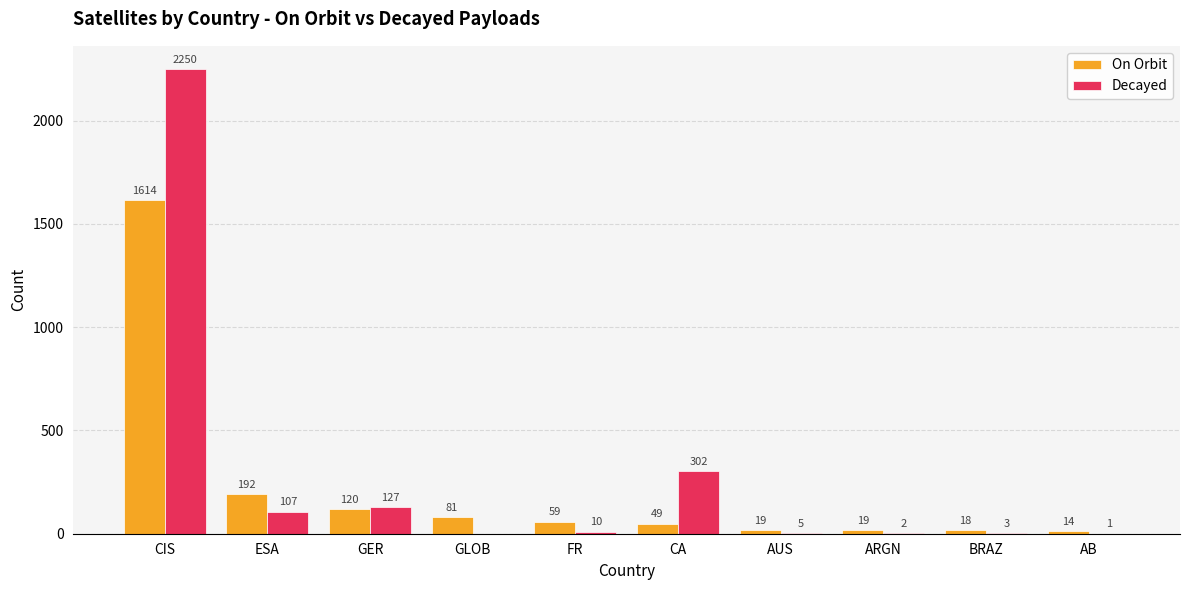

Are the bars grouped side by side (vs. stacked)?

Yes